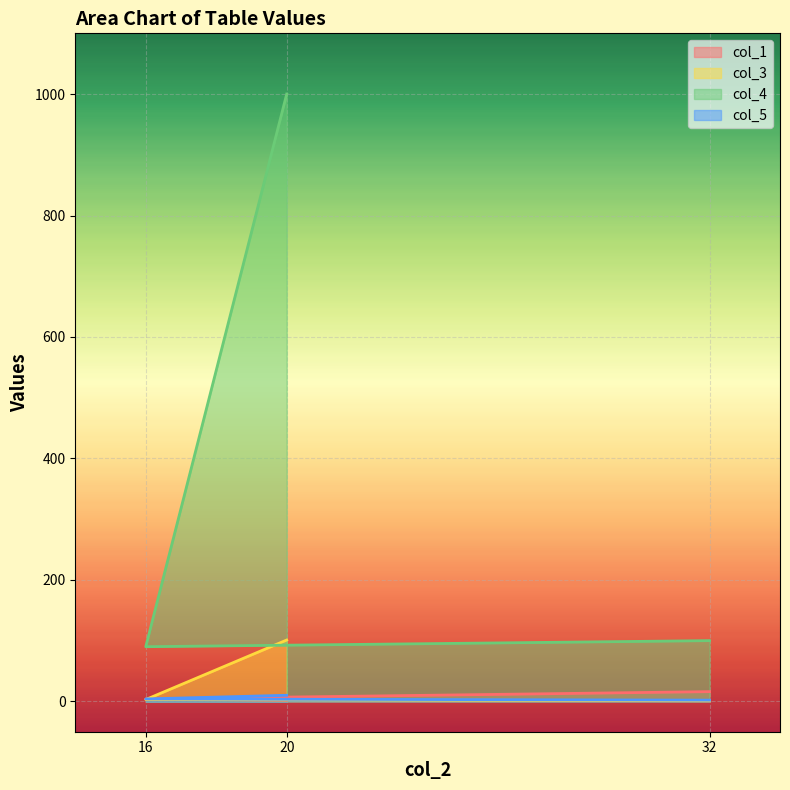

The value of col_4 at 20 is 460. True or false?

False